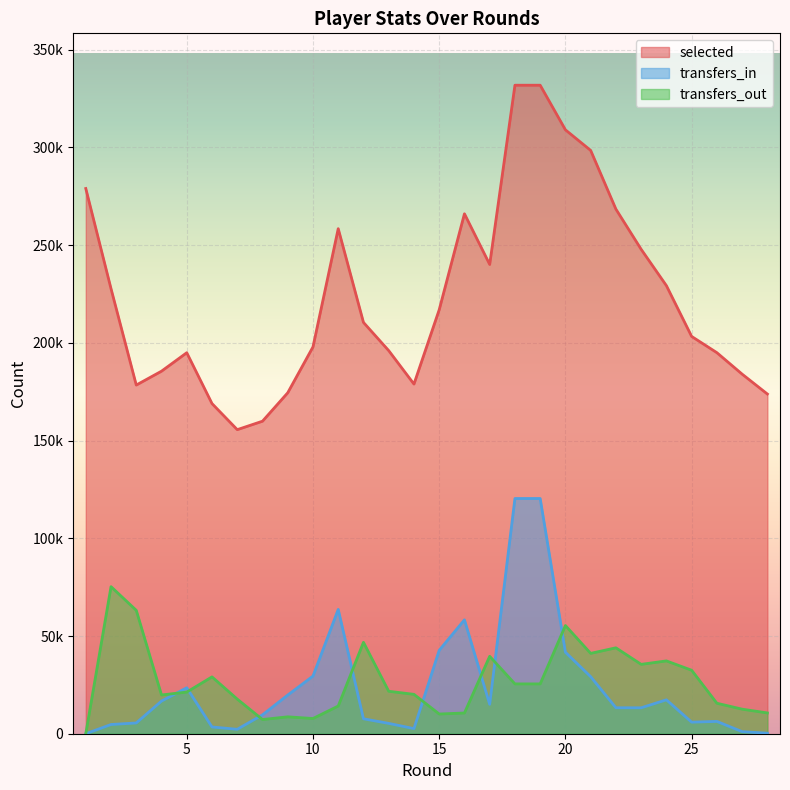

How many values in transfers_out are above zero?

28